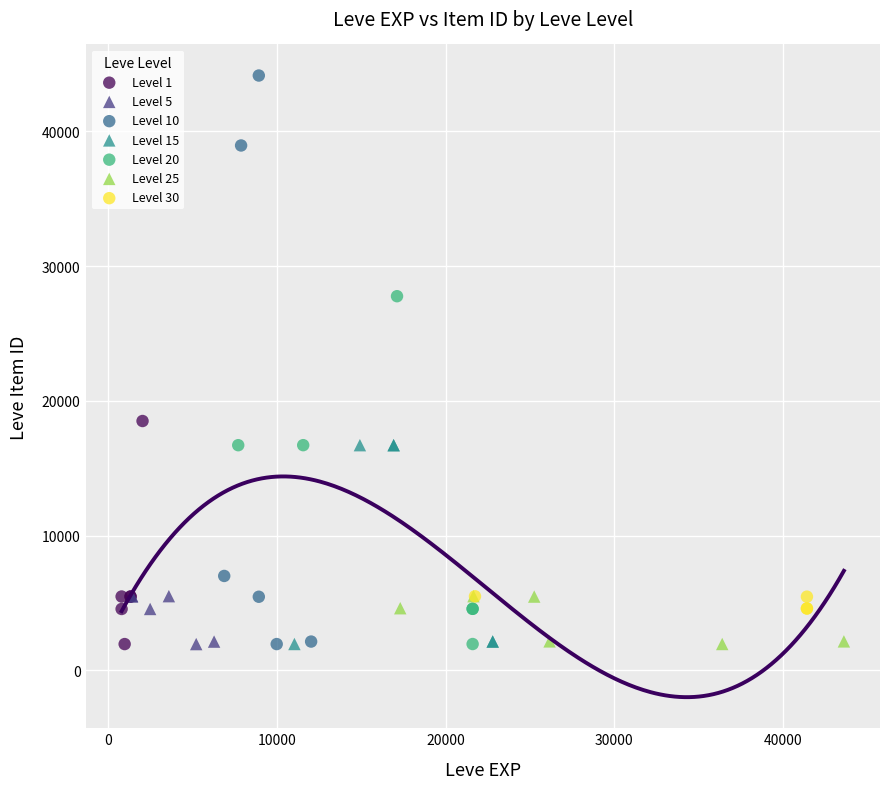

Which series contains the highest Y value?

Level 10